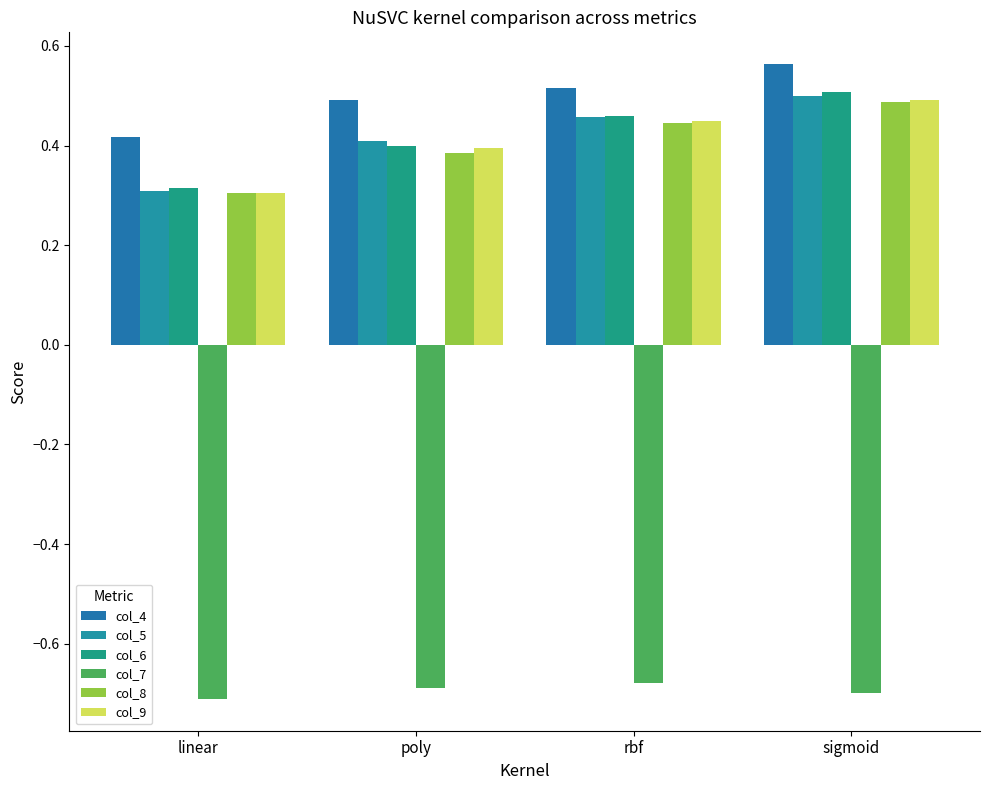

What is the approximate value of col_4 at poly?

0.5